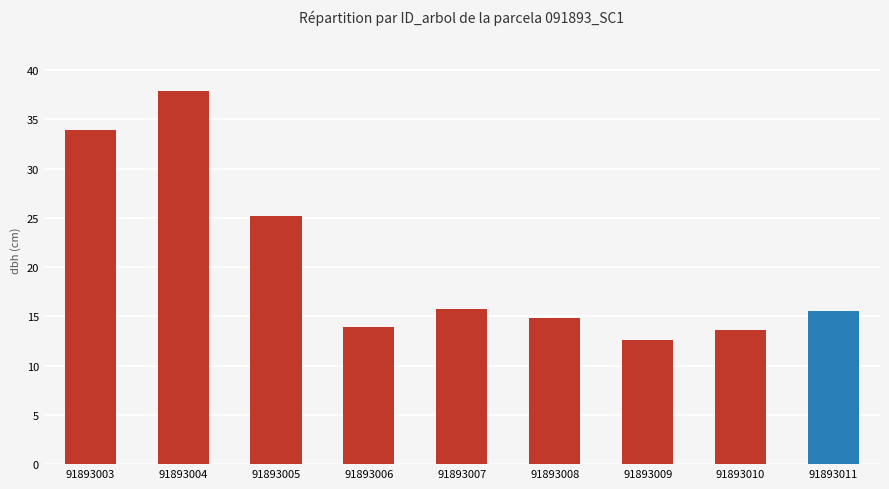

What is the sum of all values?

183.3